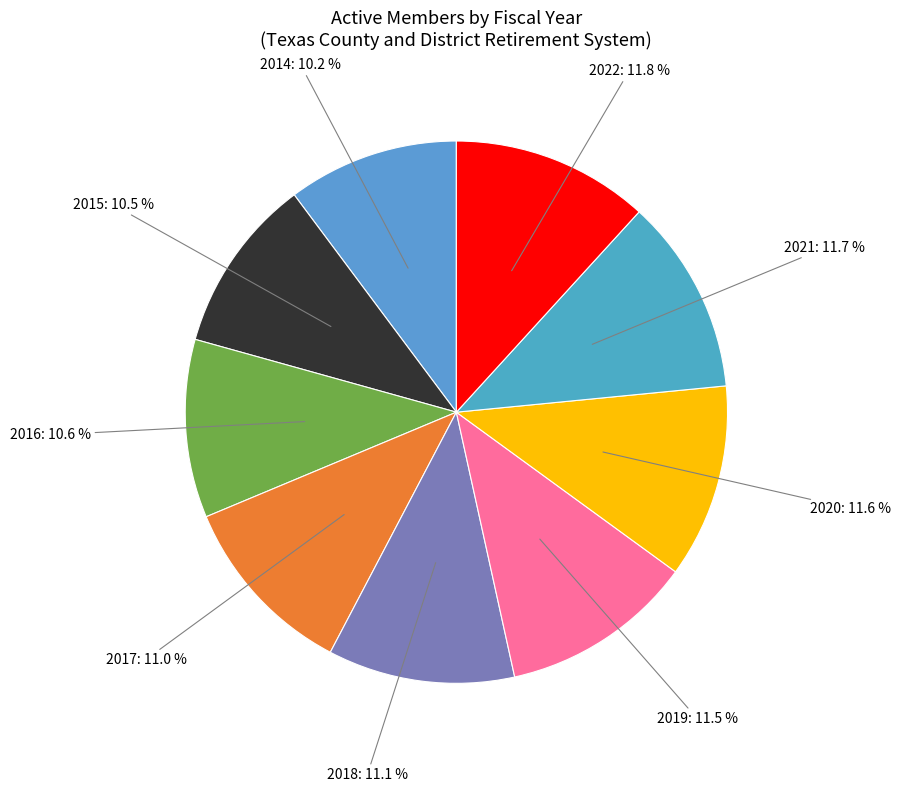

Is 2022 the majority of the pie?

No